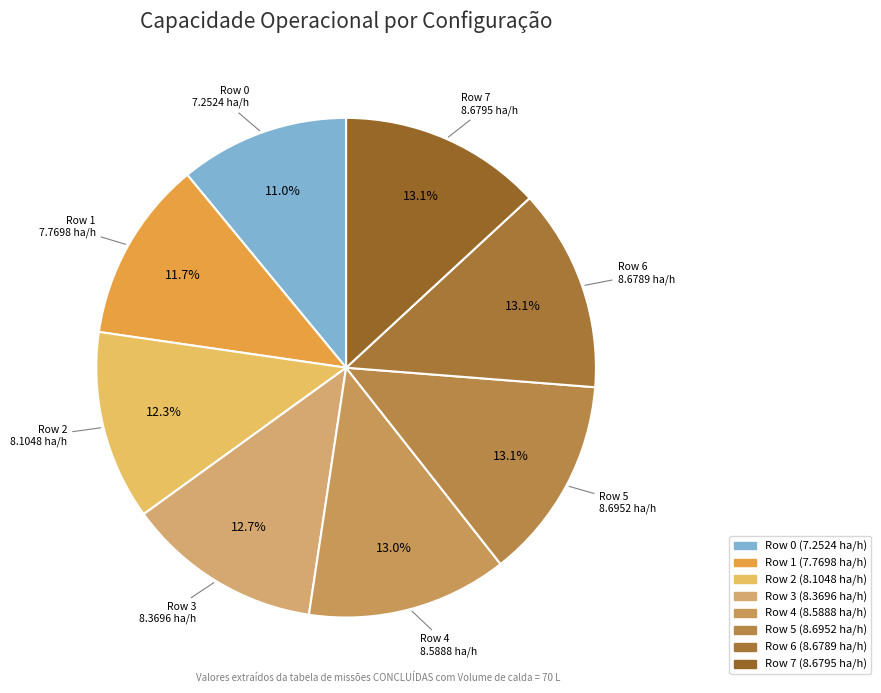

Combined, do Row 7 and Row 1 account for over 50%?

No